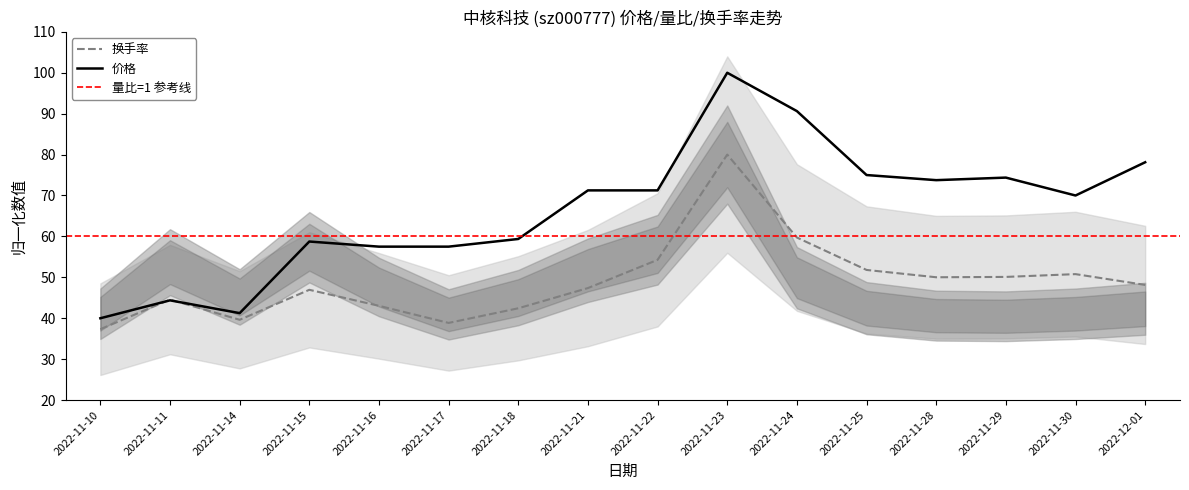

Is the value of 价格 at 2022-11-29 greater than the value of 换手率 at 2022-11-22?

Yes